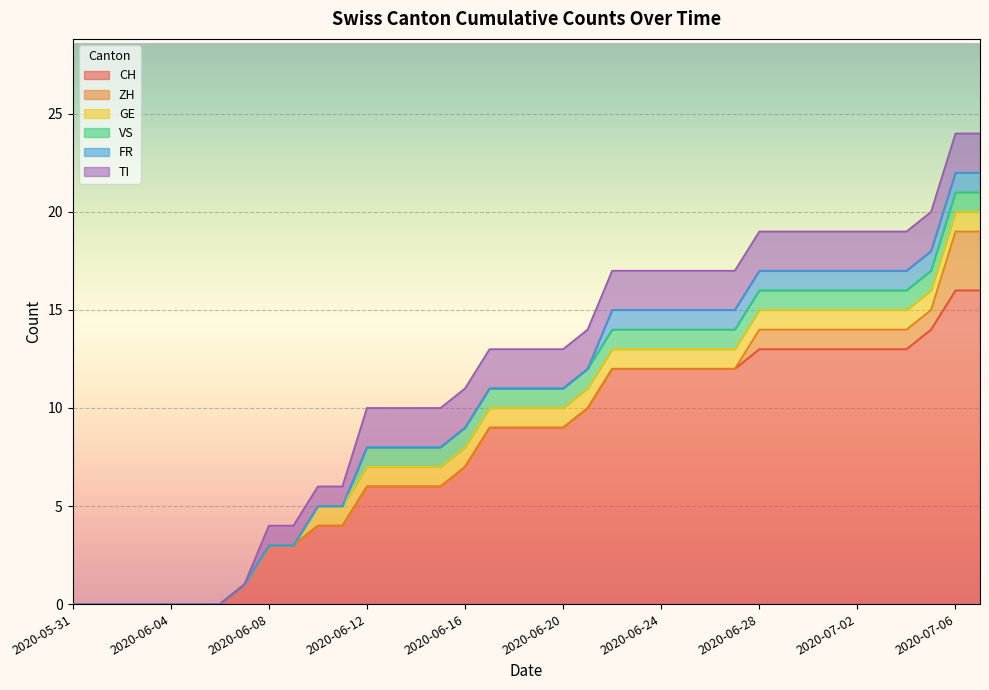

What is the label of the 18th point from the right?

2020-06-20